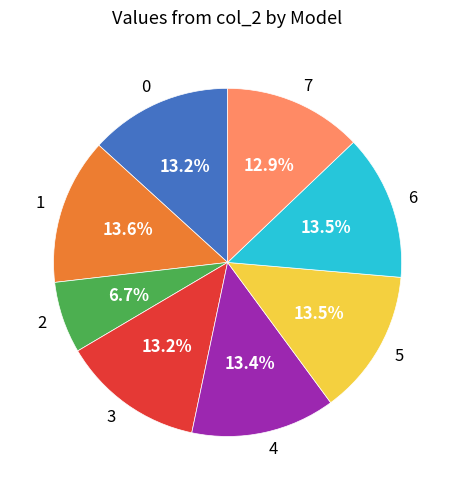

What portion of the pie excludes 6?

86.5%